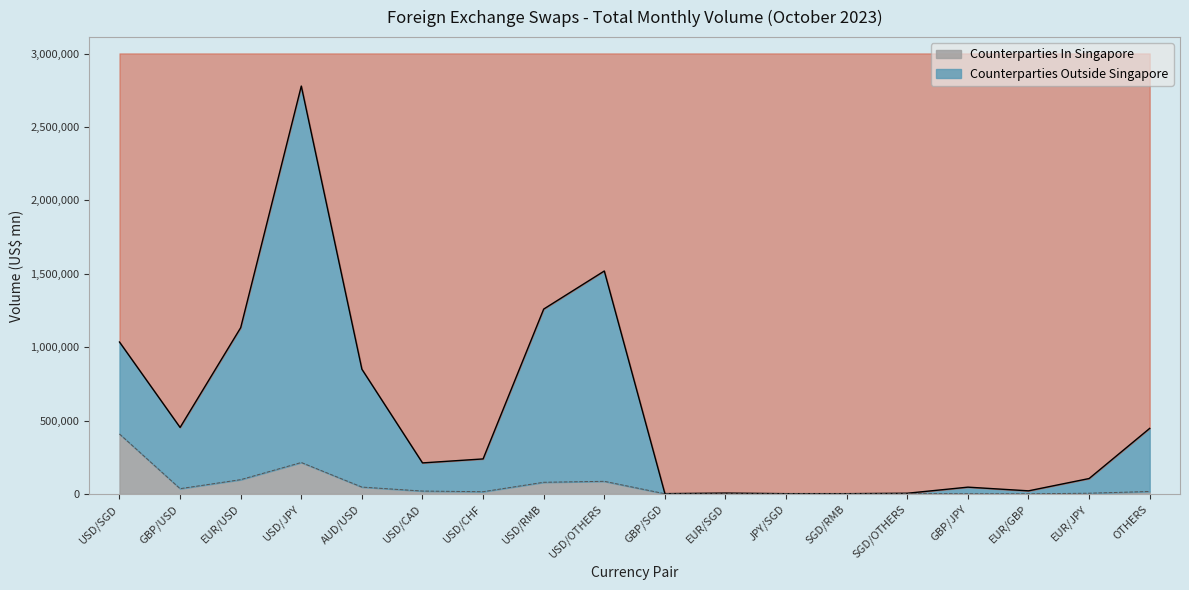

True or false: Counterparties In Singapore and Counterparties Outside Singapore cross at least once.

False